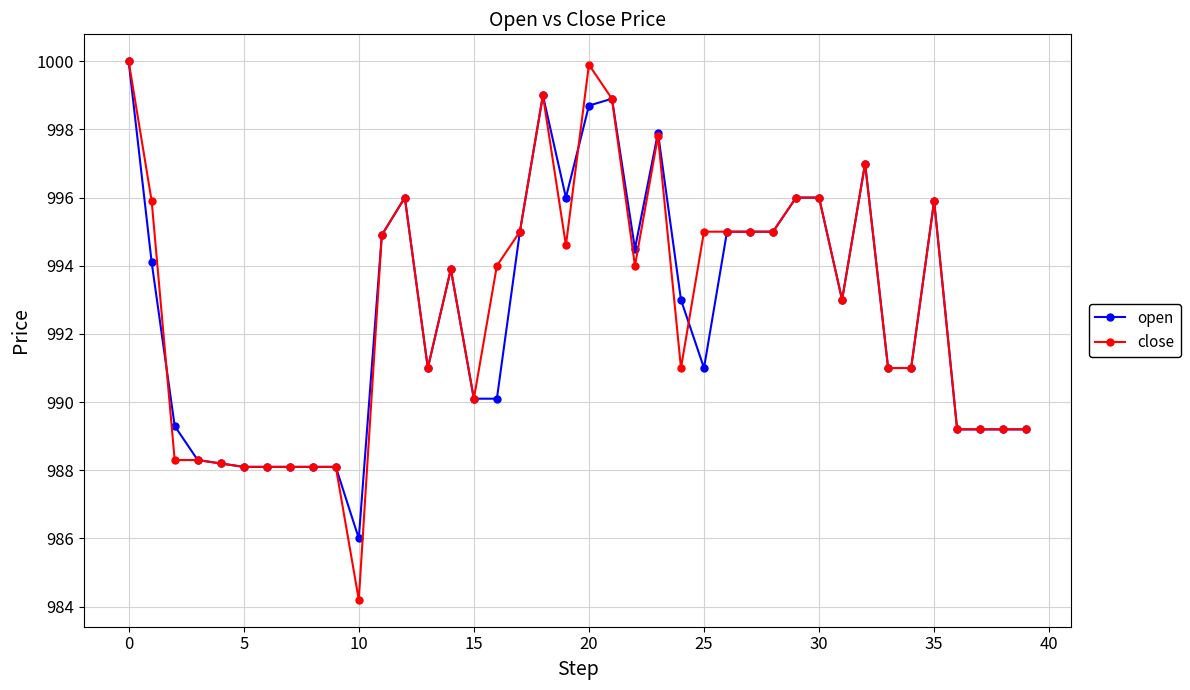

What is the value of the close point at the 36th from the left?

995.9